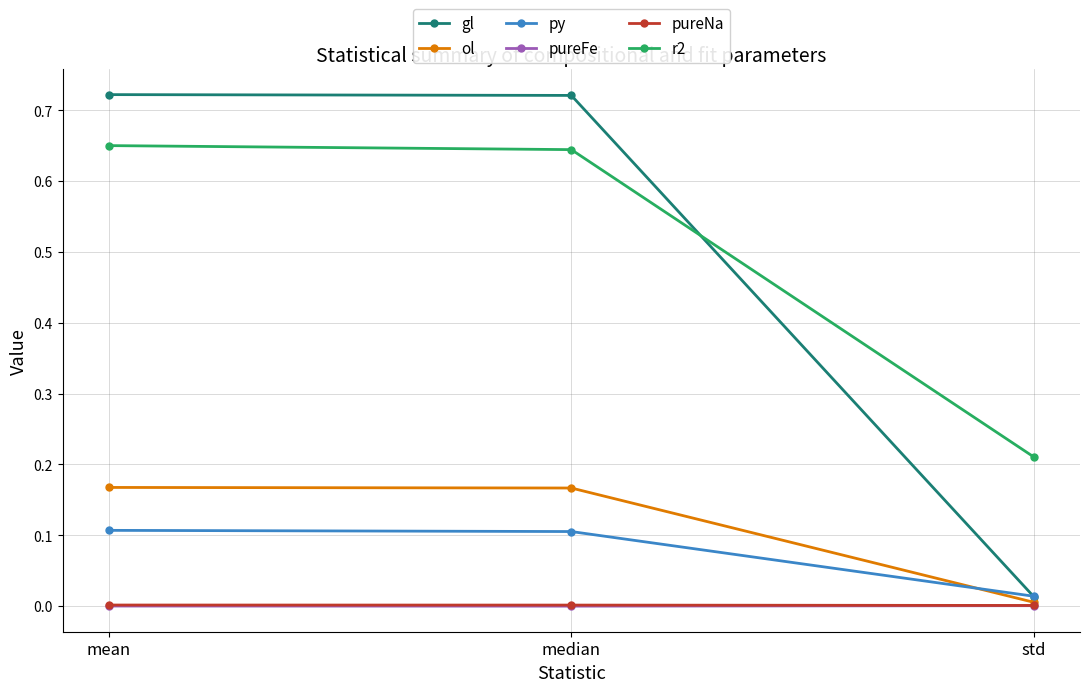

Count the number of categories in the chart.

3